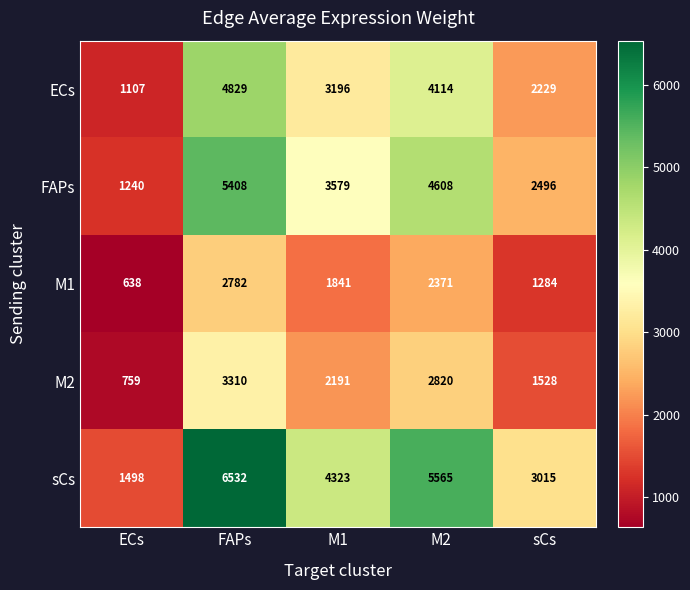

Which series changed the most between ECs and M2?

sCs